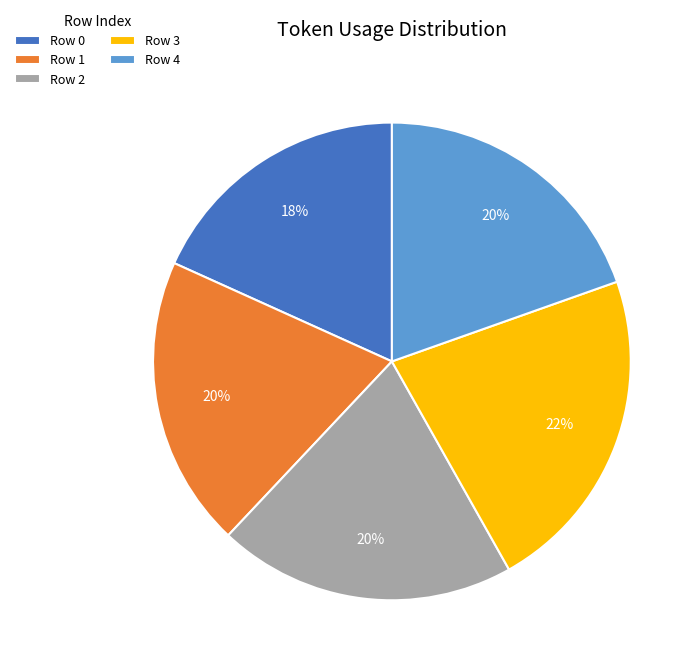

To the nearest percent, what portion does Row 2 represent?

20%